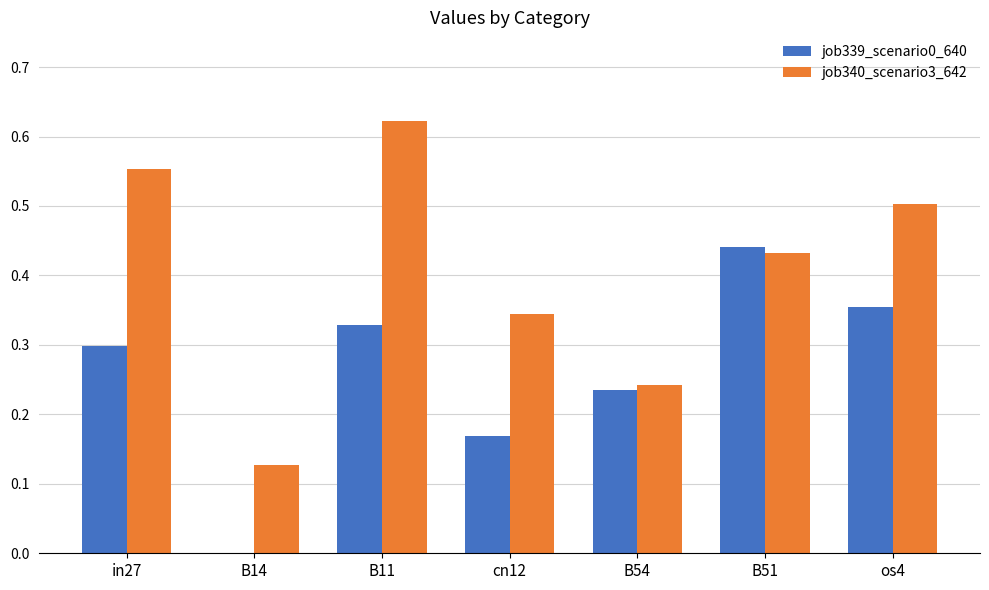

Is the value of job339_scenario0_640 at B11 greater than the value of job340_scenario3_642 at B54?

Yes